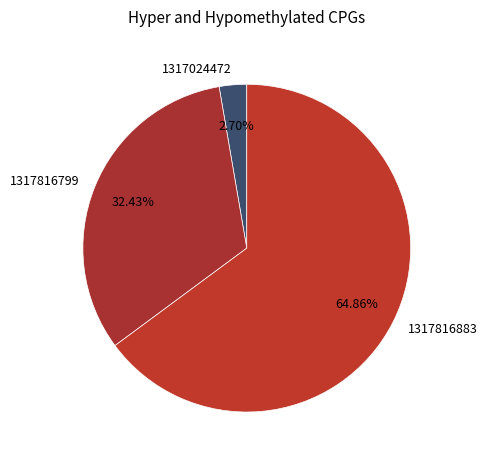

Is there a majority slice in this chart?

Yes